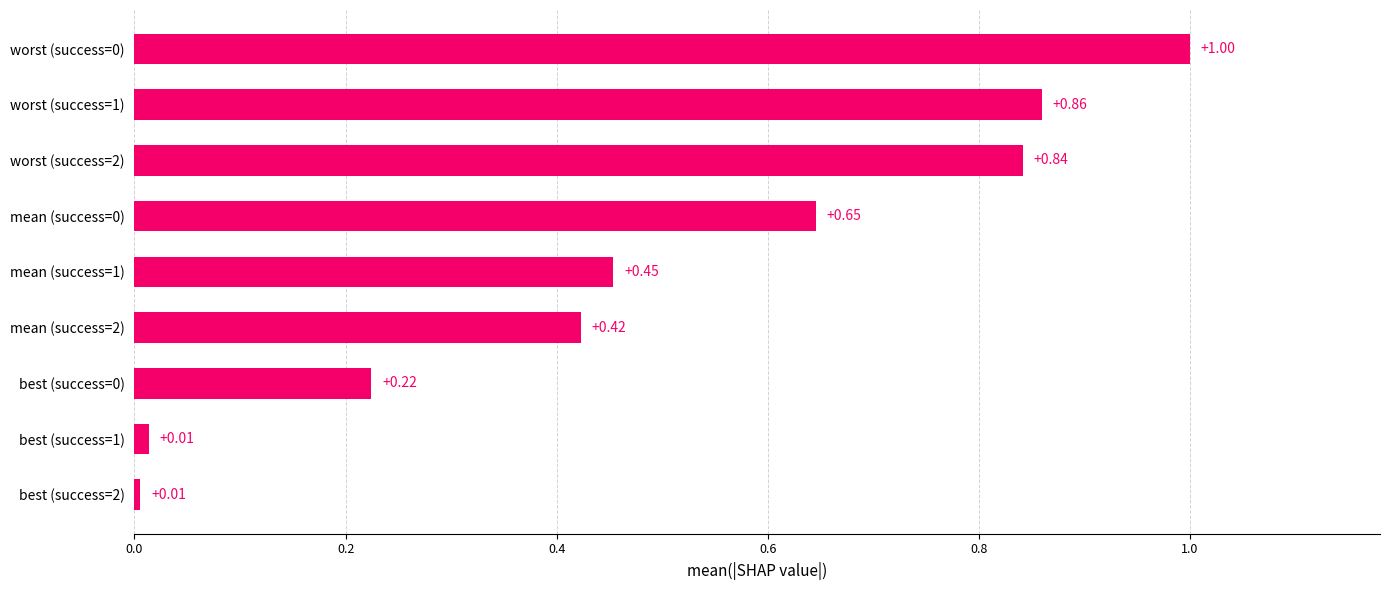

Are the bars grouped side by side (vs. stacked)?

No